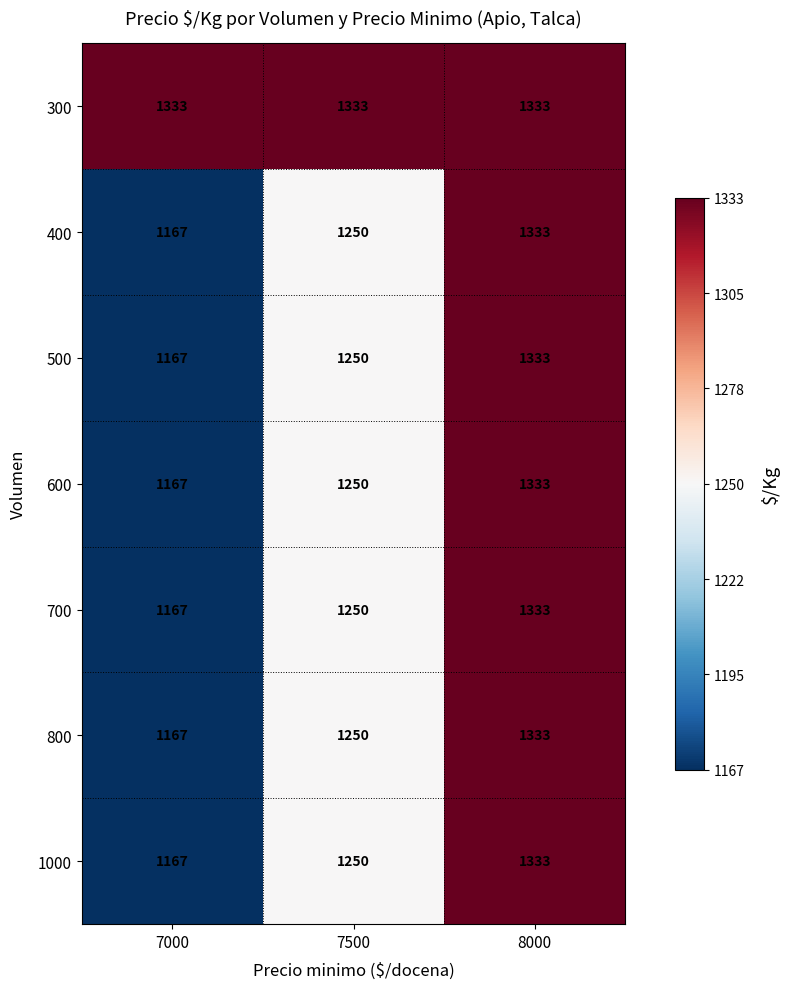

What is the sum of all 800 values?

3750